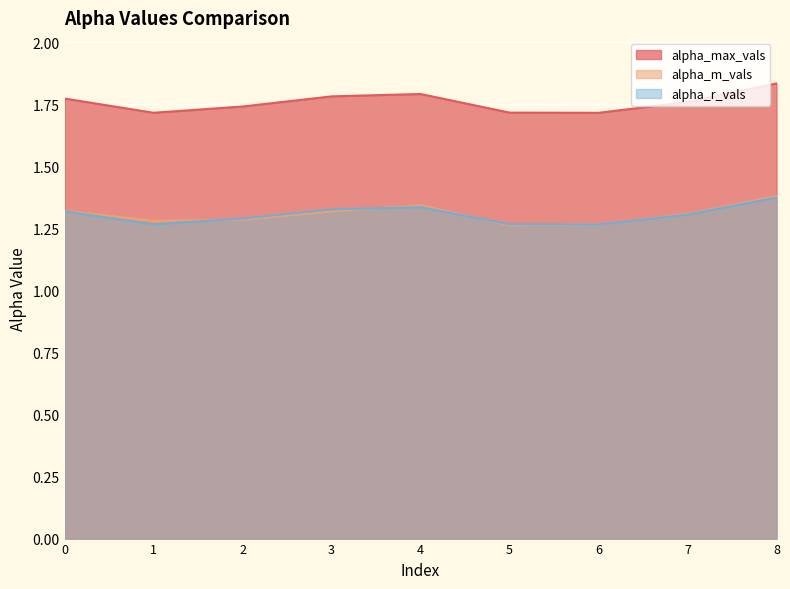

At which category does alpha_m_vals reach its first local peak?

4